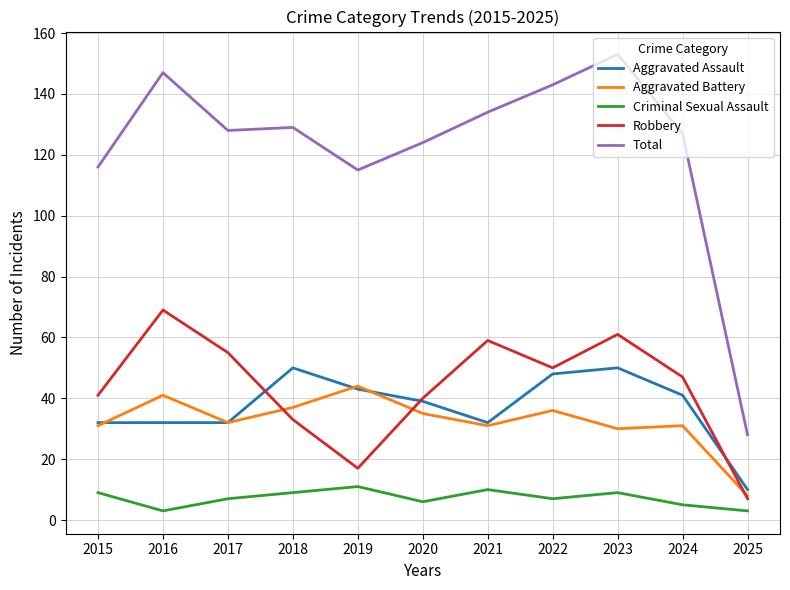

What is the spread (max minus min) of values at 2019?

104